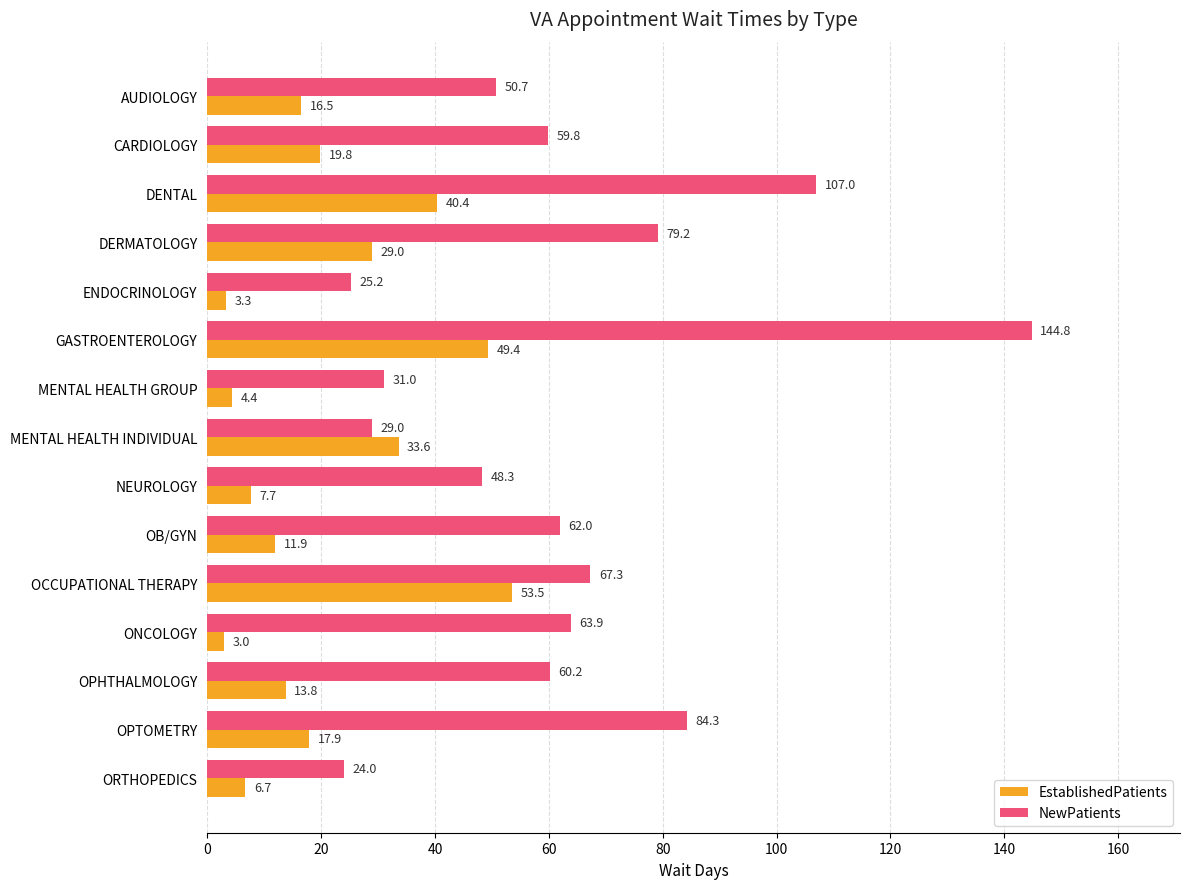

What is the sum of all EstablishedPatients values?

310.9